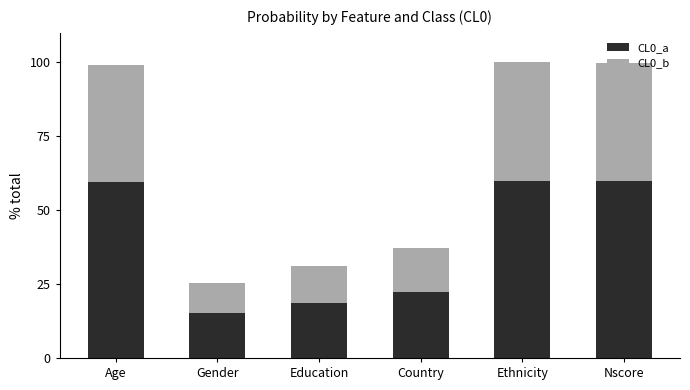

At which label does CL0_a first exceed 59?

Age